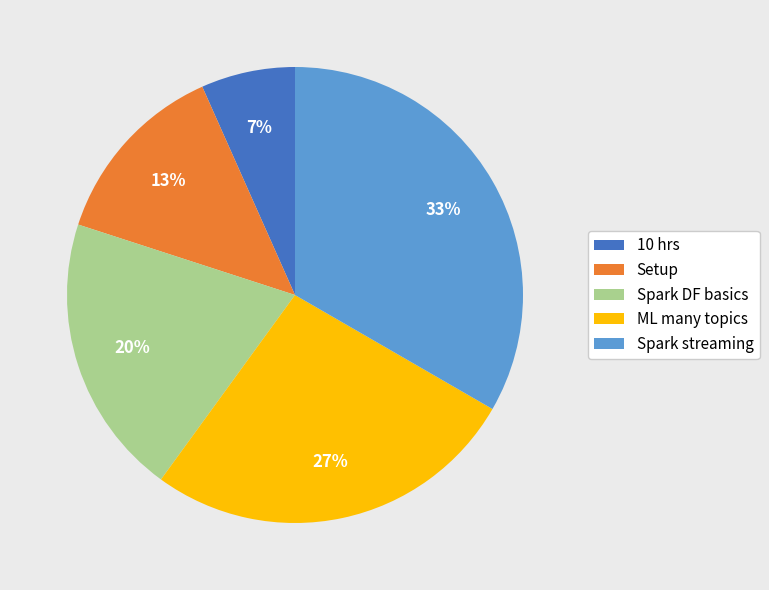

How many slices are in this pie chart?

5